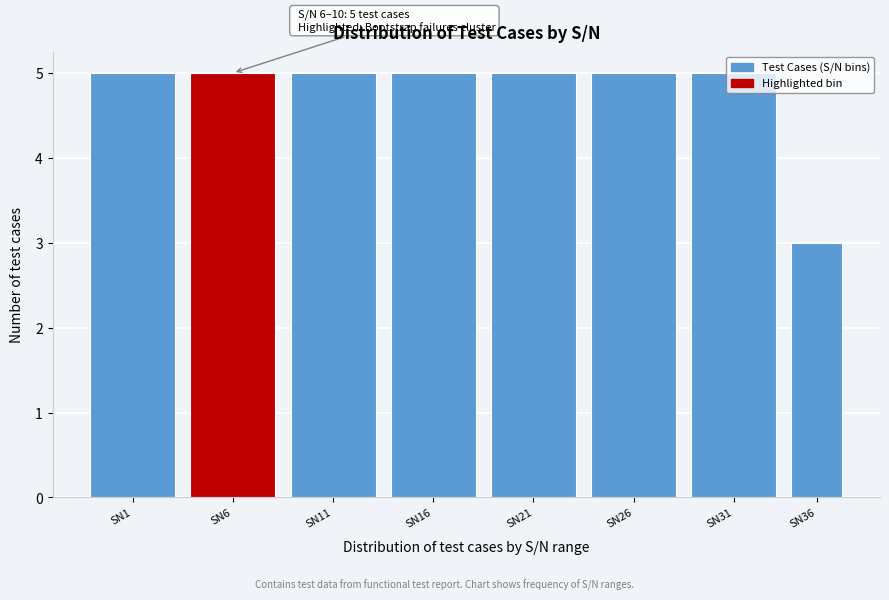

What is the sum of the values at SN31 and SN26?

10